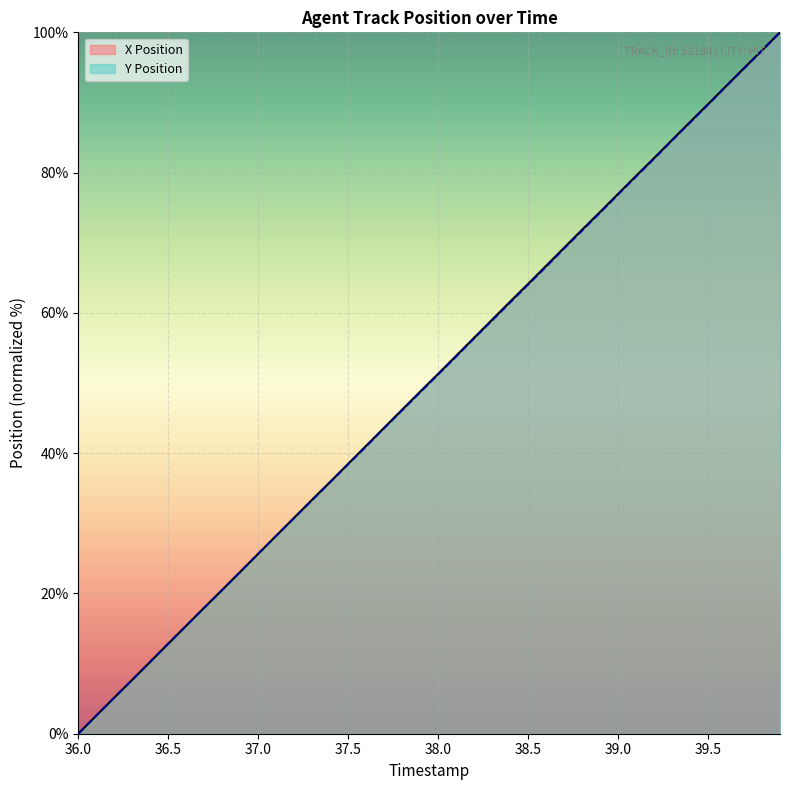

How many positive values does the Y Position series have?

39